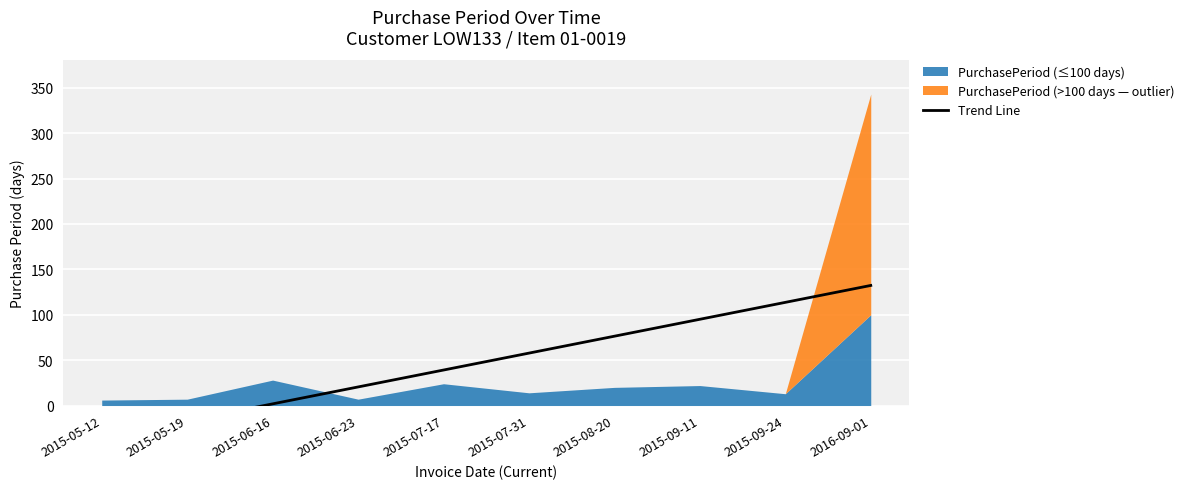

How many data points are less than 57?

5